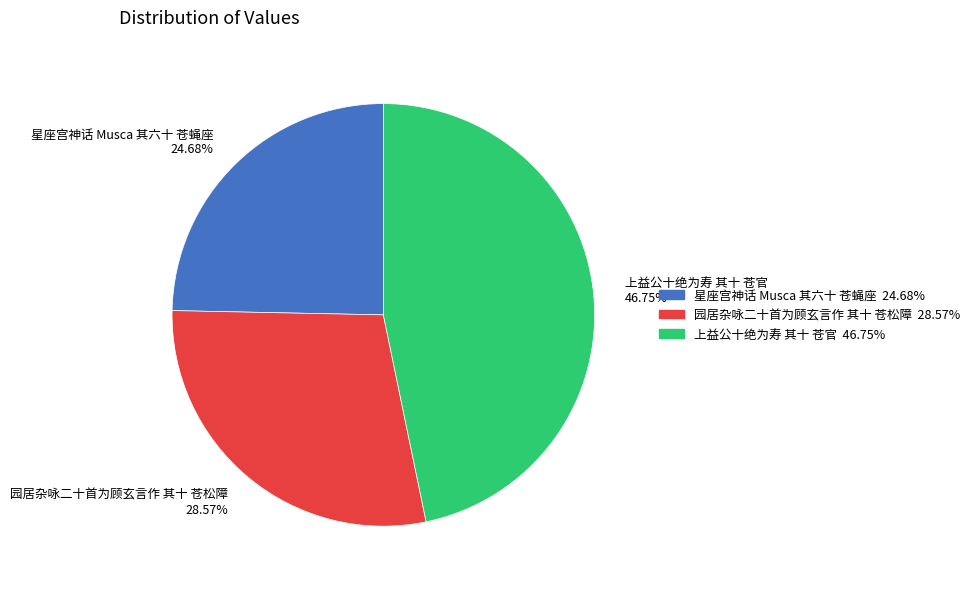

Does 星座宫神话 Musca 其六十 苍蝇座 represent more than half of the total?

No